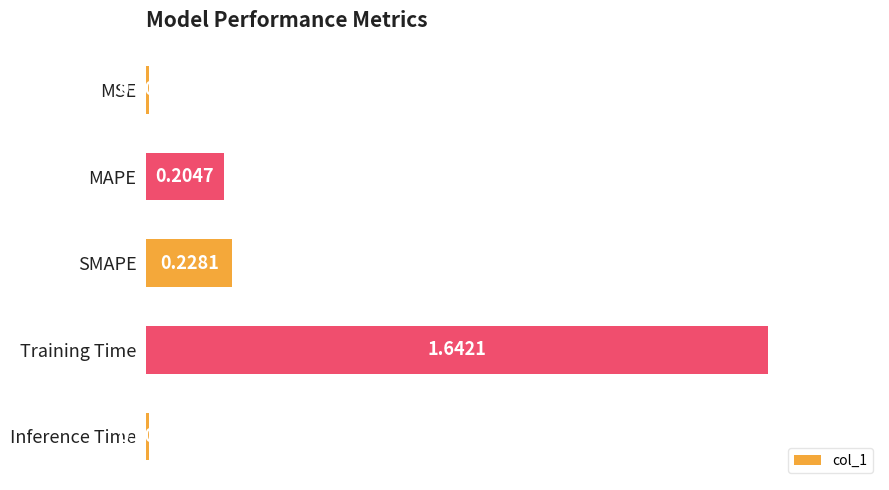

How many bars are there in total?

5